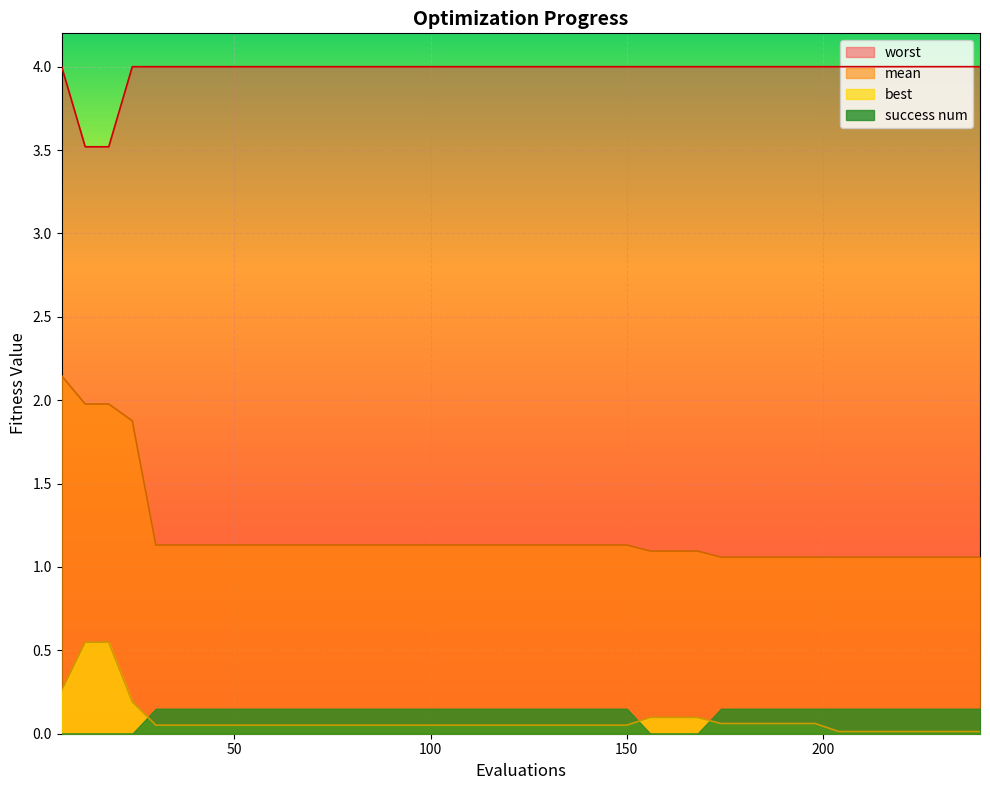

What is the value of the worst point at the 21st from the left?

4.0